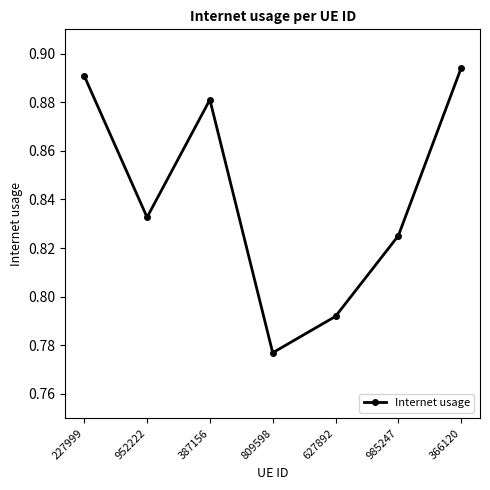

Where is the first local minimum?

952222